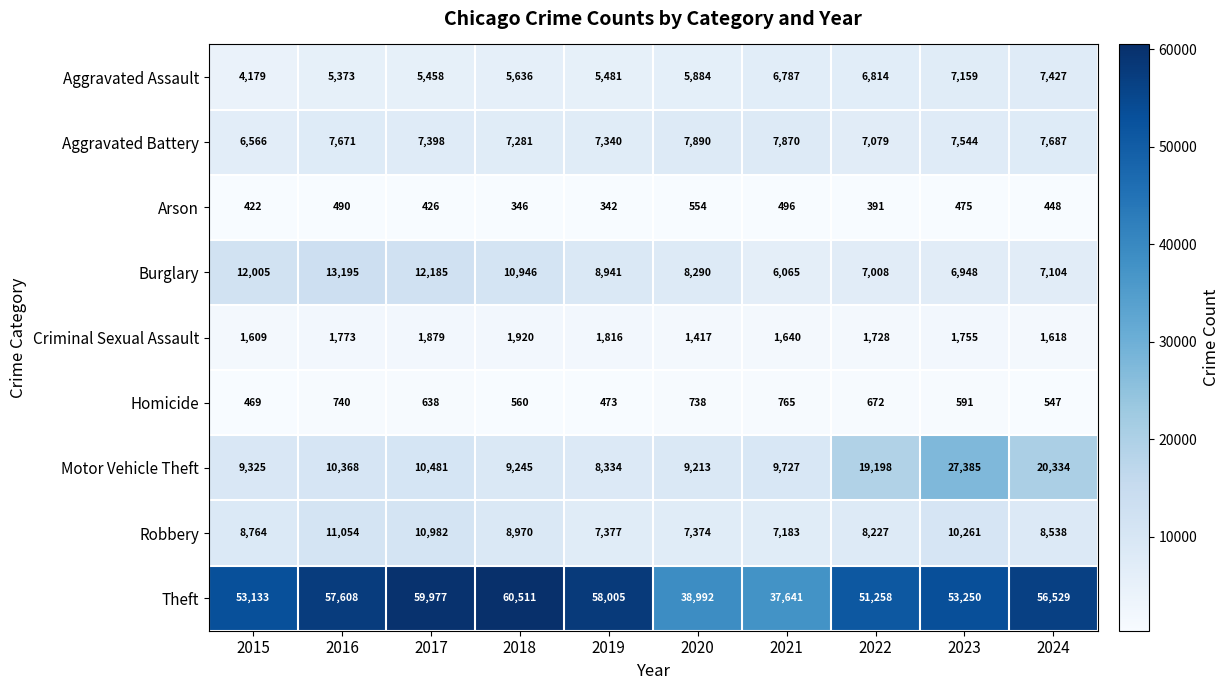

Which series has the largest range (max minus min)?

Theft